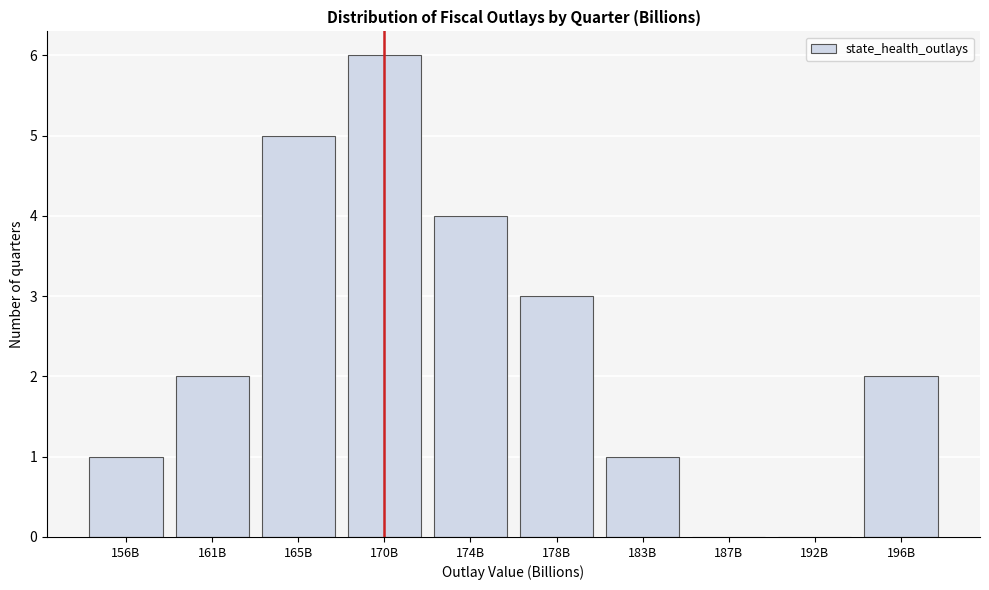

Reading left to right, list all the values displayed in this chart.

156B=1	161B=2	165B=5	170B=6	174B=4	178B=3	183B=1	187B=0	192B=0	196B=2